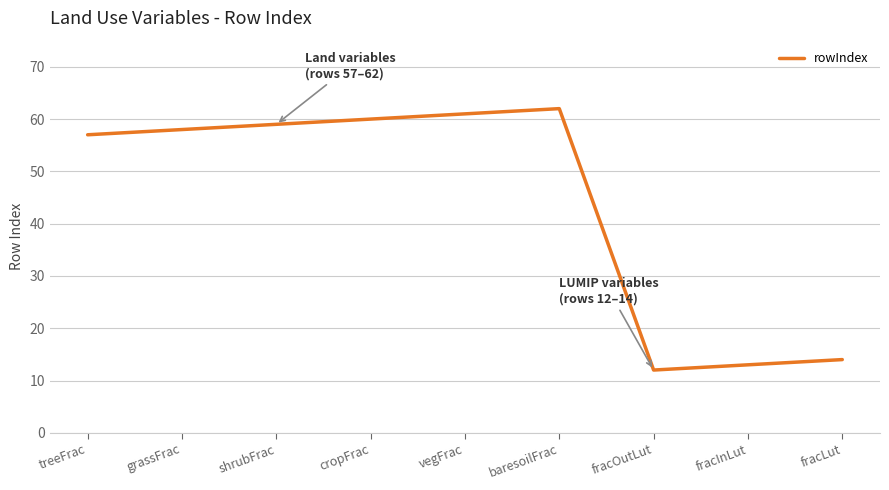

What position from the left is cropFrac?

4